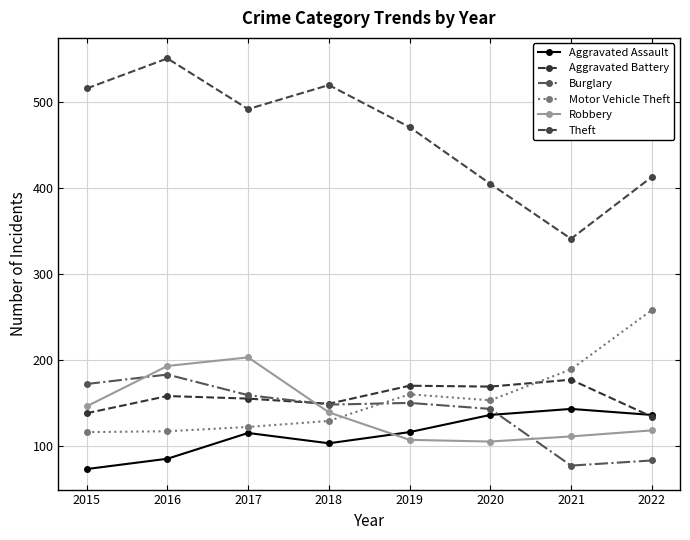

True or false: Robbery and Motor Vehicle Theft intersect in this chart.

True